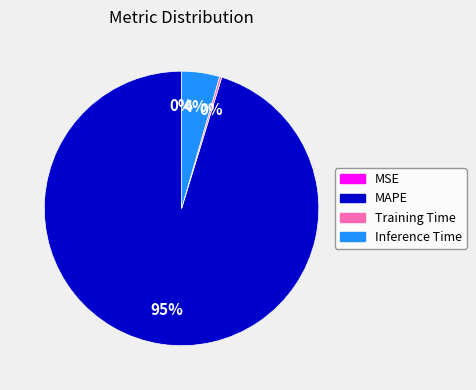

Which has a higher value, MAPE or Inference Time?

MAPE